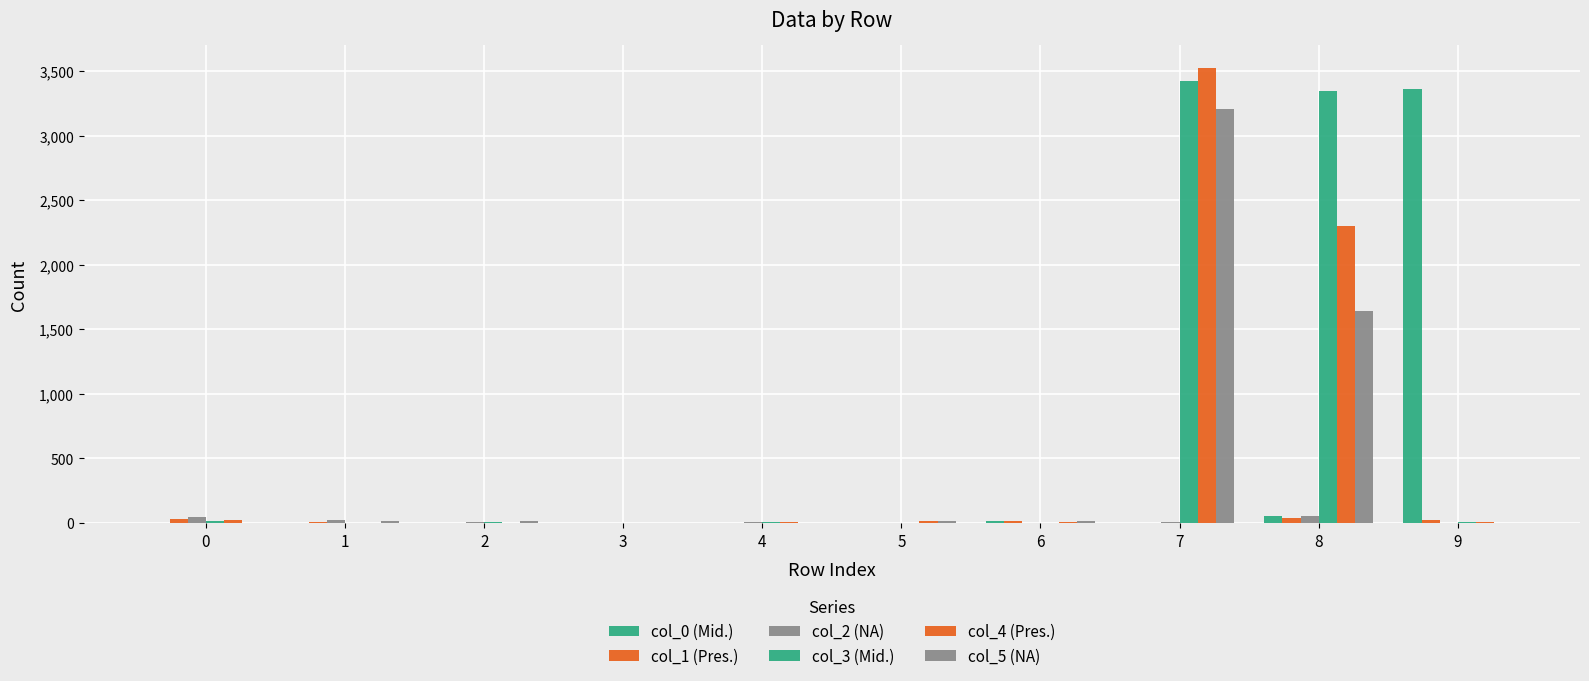

How many groups of bars are there?

10